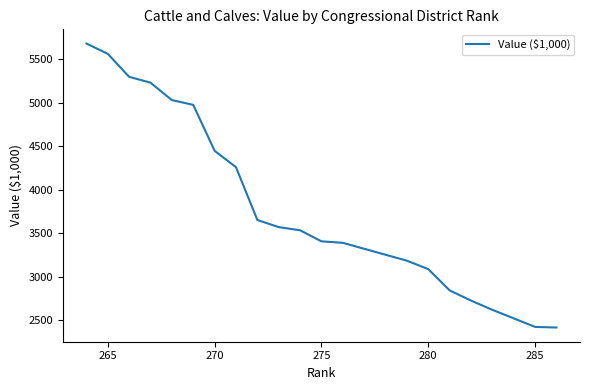

What is the maximum value shown in the chart?

5677